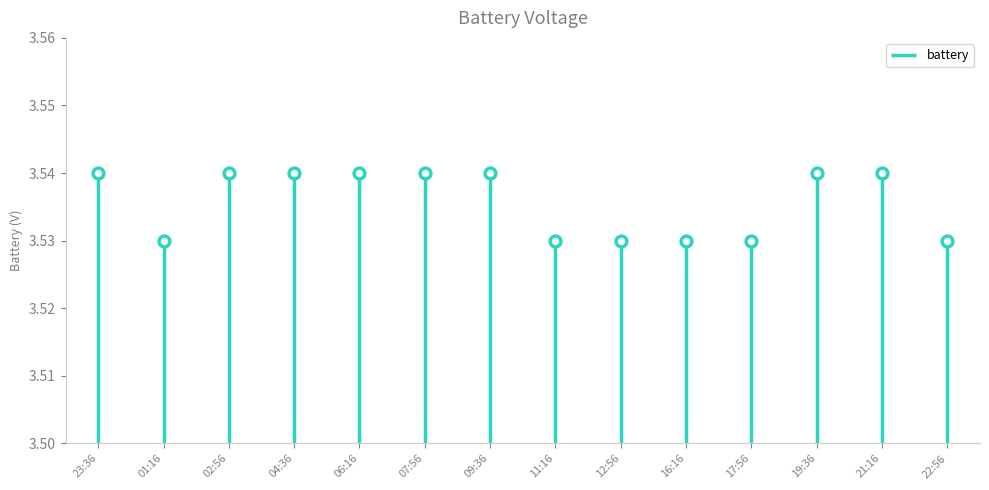

What is the ratio of the value at 11:16 to the value at 19:36?

1.0